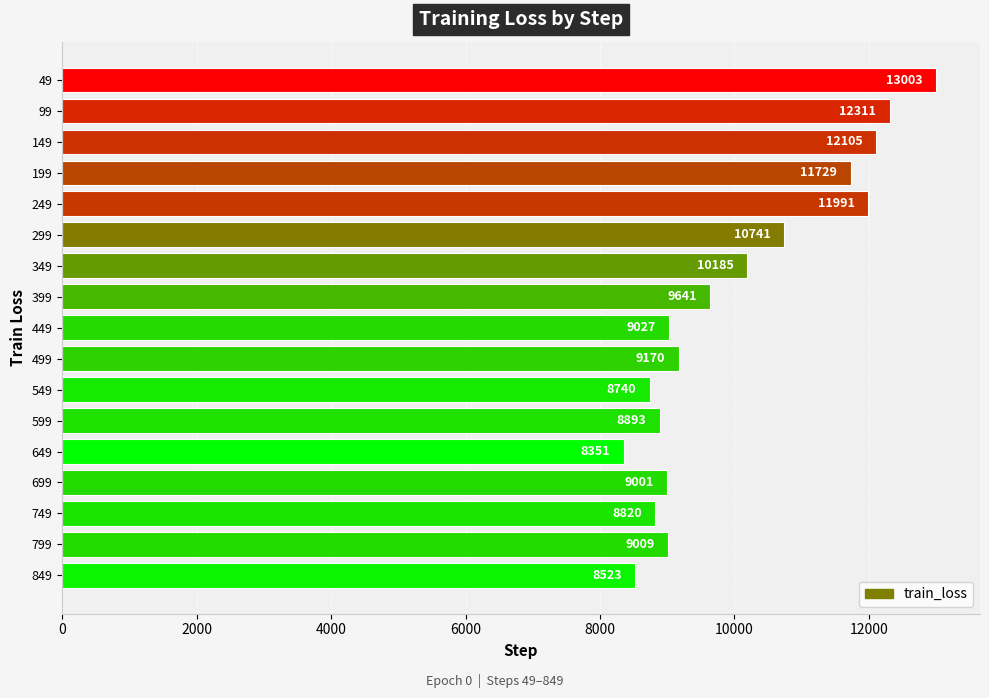

Which category has the lowest value across all series?

649